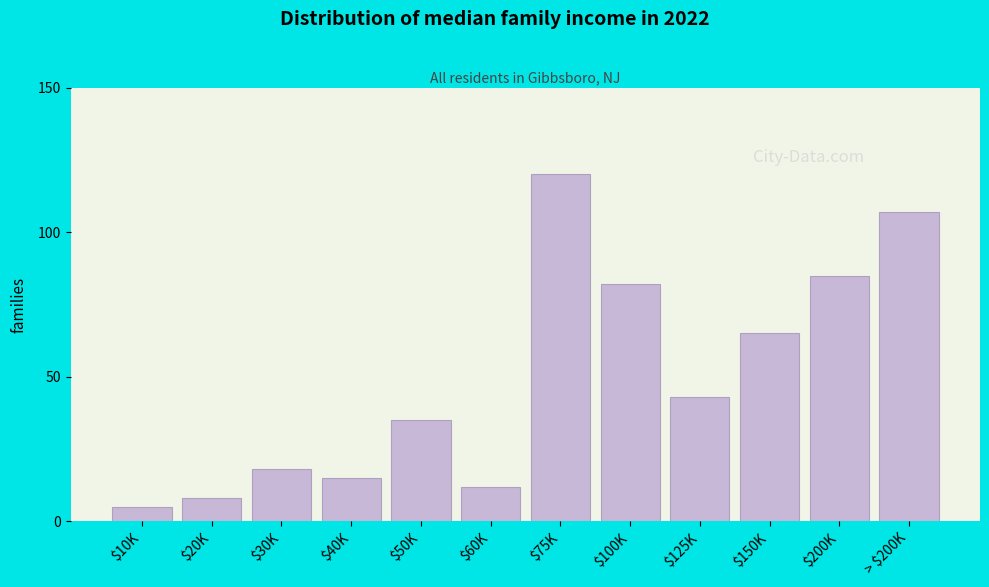

Reading left to right, list all the values displayed in this chart.

5	8	18	15	35	12	120	82	43	65	85	107